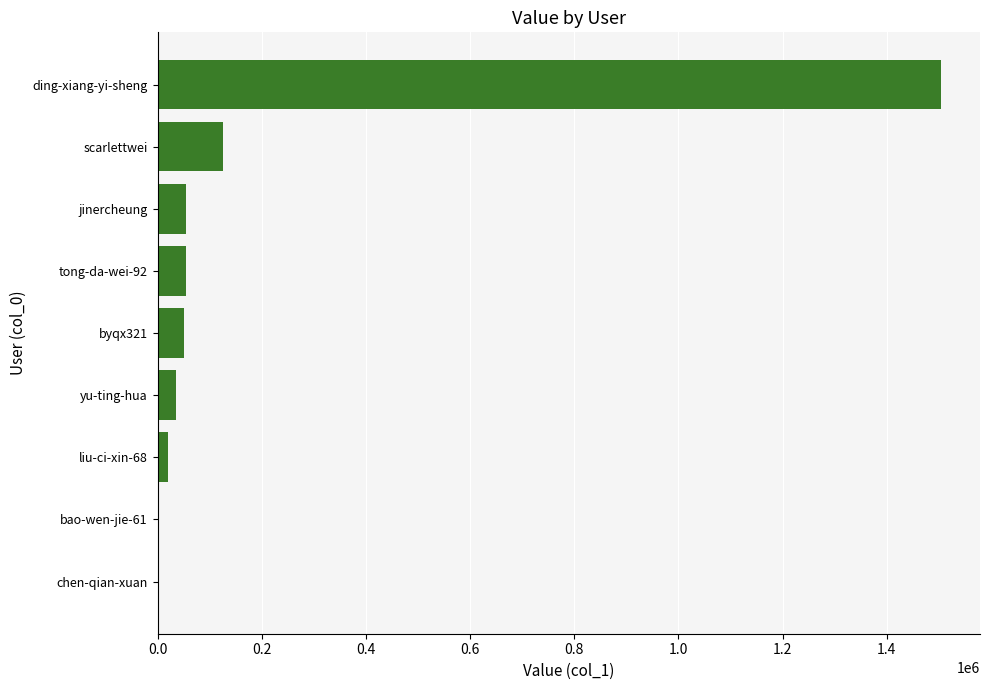

Is it true that the value at yu-ting-hua is 35800?

True